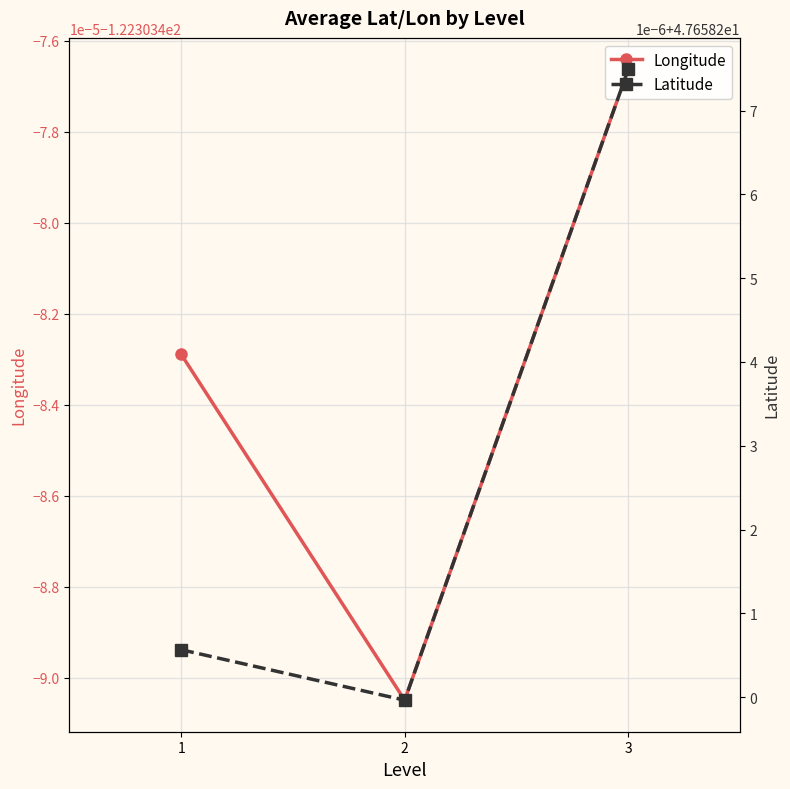

At which label is Latitude closest to 47?

2